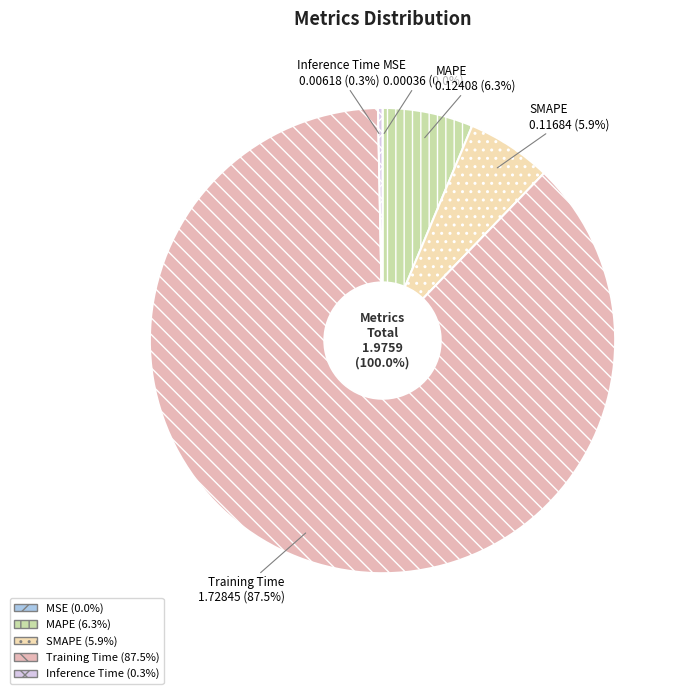

How much of the chart is everything except MAPE?

93.7%